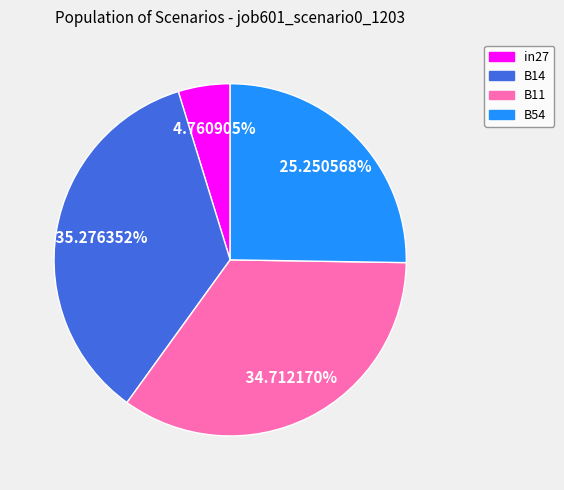

Is the sum of in27 and B54 greater than half?

No